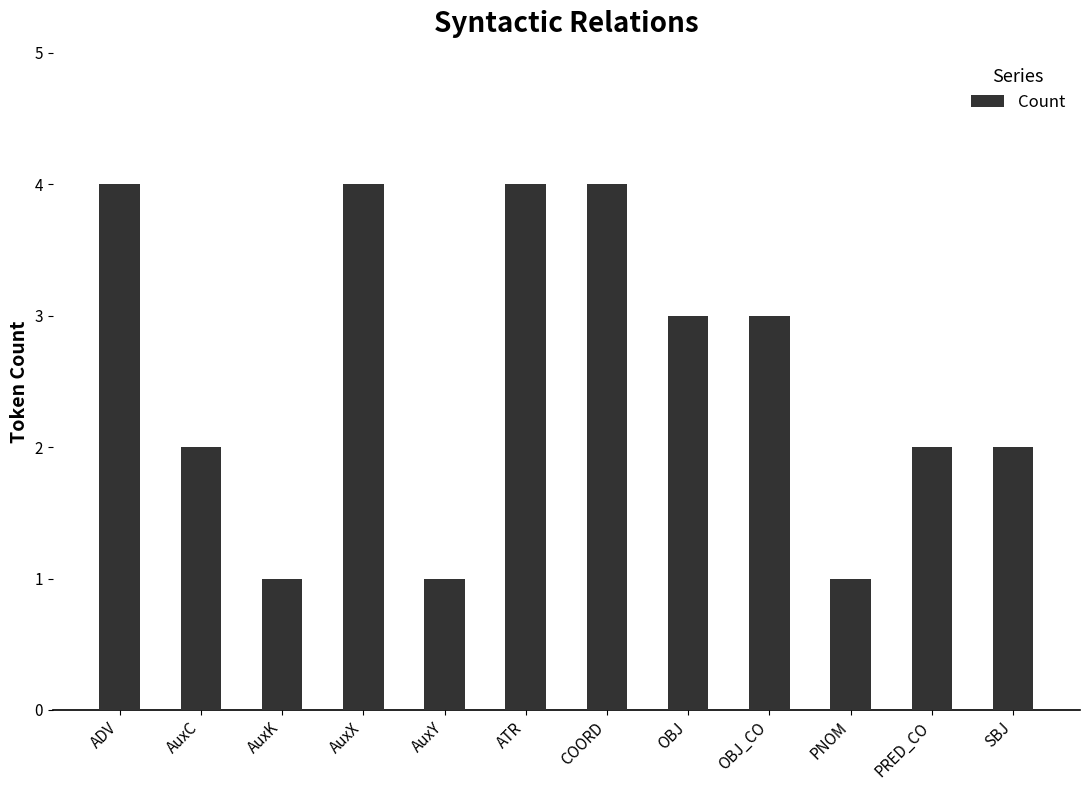

Which has a higher value, OBJ_CO or PNOM?

OBJ_CO